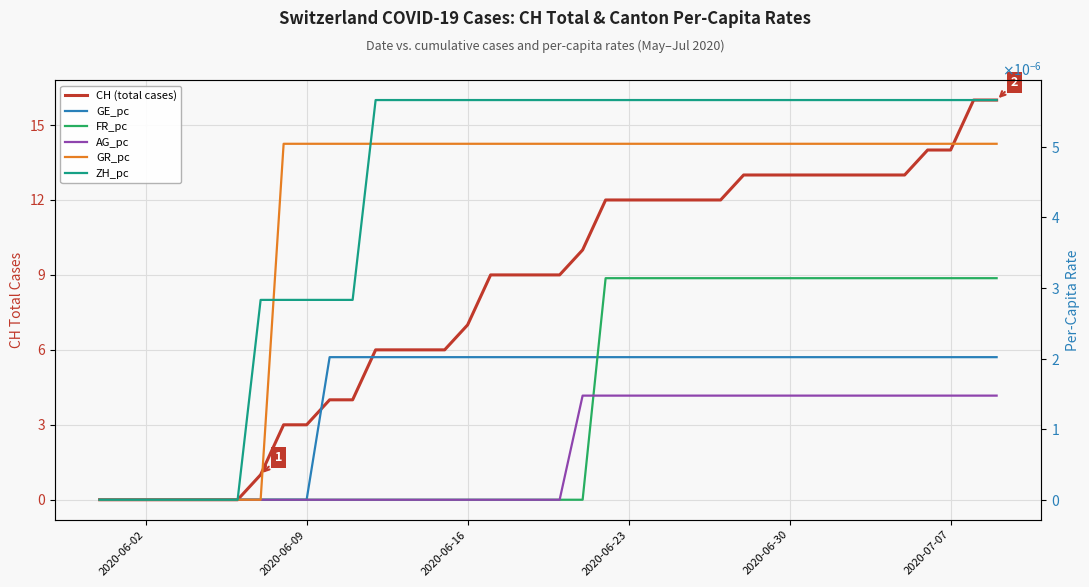

Reading right to left, list all the values displayed in this chart.

CH (total cases): 16.0	16.0	14.0	14.0	13.0	13.0	13.0	13.0	13.0	13.0	13.0	13.0	12.0	12.0	12.0	12.0	12.0	12.0	10.0	9.0	9.0	9.0	9.0	7.0	6.0	6.0	6.0	6.0	4.0	4.0	3.0	3.0	1.0	0.0	0.0	0.0	0.0	0.0	0.0	0.0
GE_pc: 0.0	0.0	0.0	0.0	0.0	0.0	0.0	0.0	0.0	0.0	0.0	0.0	0.0	0.0	0.0	0.0	0.0	0.0	0.0	0.0	0.0	0.0	0.0	0.0	0.0	0.0	0.0	0.0	0.0	0.0	0.0	0.0	0.0	0.0	0.0	0.0	0.0	0.0	0.0	0.0
FR_pc: 0.0	0.0	0.0	0.0	0.0	0.0	0.0	0.0	0.0	0.0	0.0	0.0	0.0	0.0	0.0	0.0	0.0	0.0	0.0	0.0	0.0	0.0	0.0	0.0	0.0	0.0	0.0	0.0	0.0	0.0	0.0	0.0	0.0	0.0	0.0	0.0	0.0	0.0	0.0	0.0
AG_pc: 0.0	0.0	0.0	0.0	0.0	0.0	0.0	0.0	0.0	0.0	0.0	0.0	0.0	0.0	0.0	0.0	0.0	0.0	0.0	0.0	0.0	0.0	0.0	0.0	0.0	0.0	0.0	0.0	0.0	0.0	0.0	0.0	0.0	0.0	0.0	0.0	0.0	0.0	0.0	0.0
GR_pc: 0.0	0.0	0.0	0.0	0.0	0.0	0.0	0.0	0.0	0.0	0.0	0.0	0.0	0.0	0.0	0.0	0.0	0.0	0.0	0.0	0.0	0.0	0.0	0.0	0.0	0.0	0.0	0.0	0.0	0.0	0.0	0.0	0.0	0.0	0.0	0.0	0.0	0.0	0.0	0.0
ZH_pc: 0.0	0.0	0.0	0.0	0.0	0.0	0.0	0.0	0.0	0.0	0.0	0.0	0.0	0.0	0.0	0.0	0.0	0.0	0.0	0.0	0.0	0.0	0.0	0.0	0.0	0.0	0.0	0.0	0.0	0.0	0.0	0.0	0.0	0.0	0.0	0.0	0.0	0.0	0.0	0.0